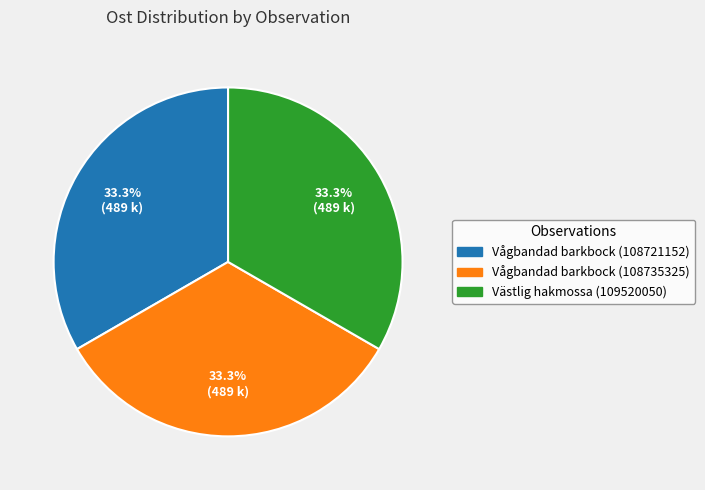

Count the number of slices in the pie.

3